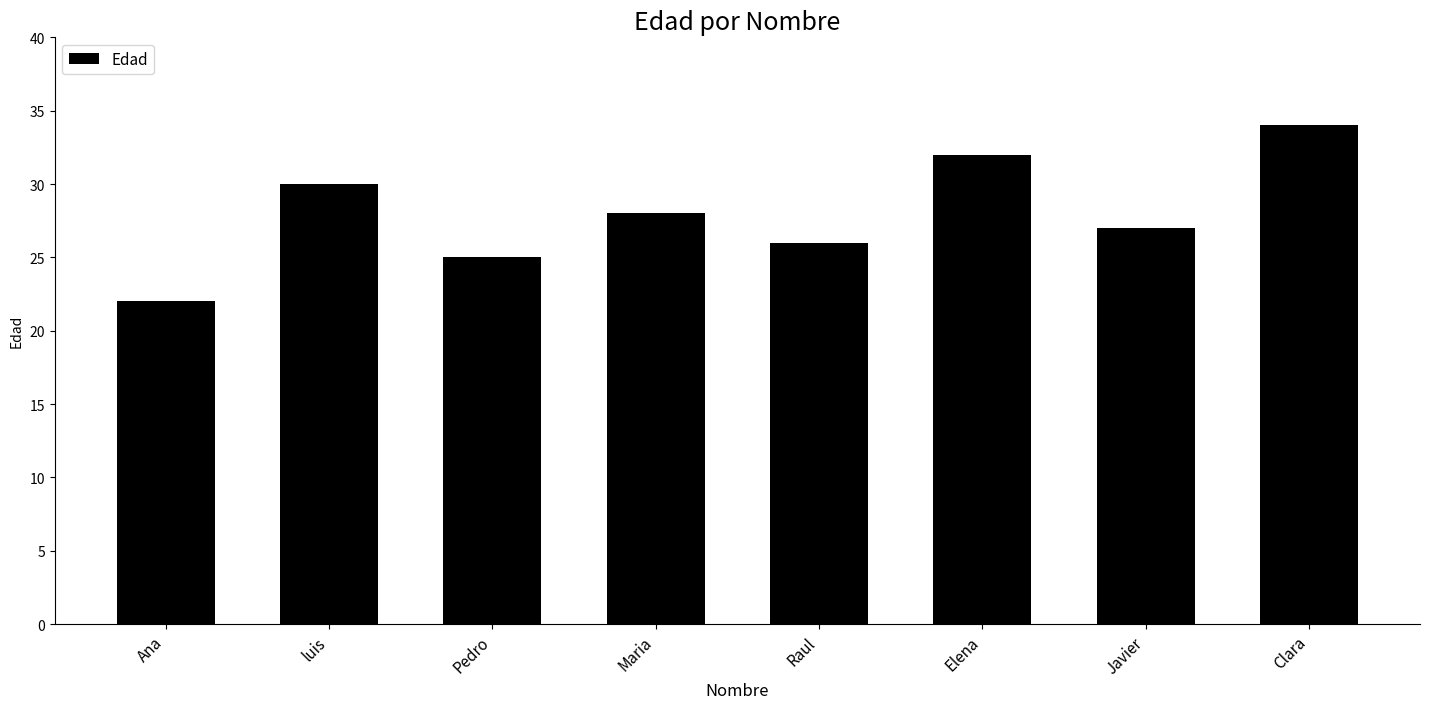

Rank the categories by value from highest to lowest.

Clara, Elena, luis, Maria, Javier, Raul, Pedro, Ana